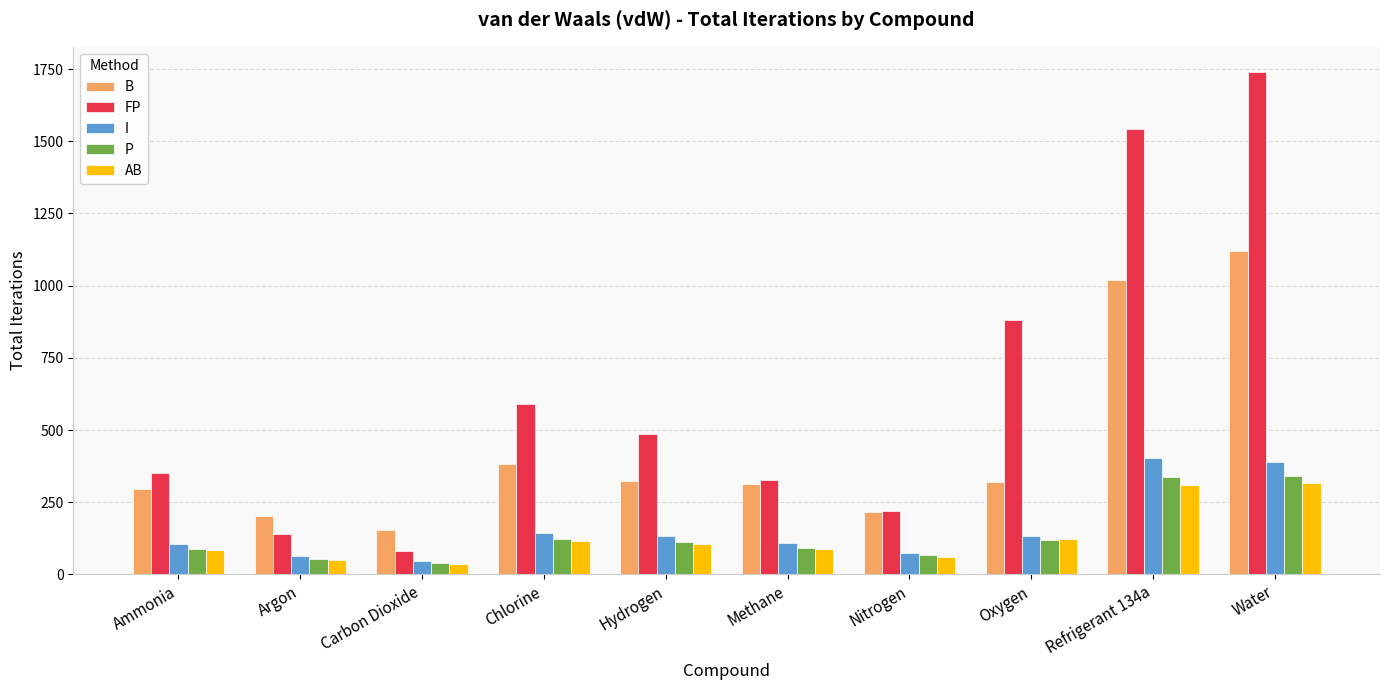

What is the smallest value displayed?

37